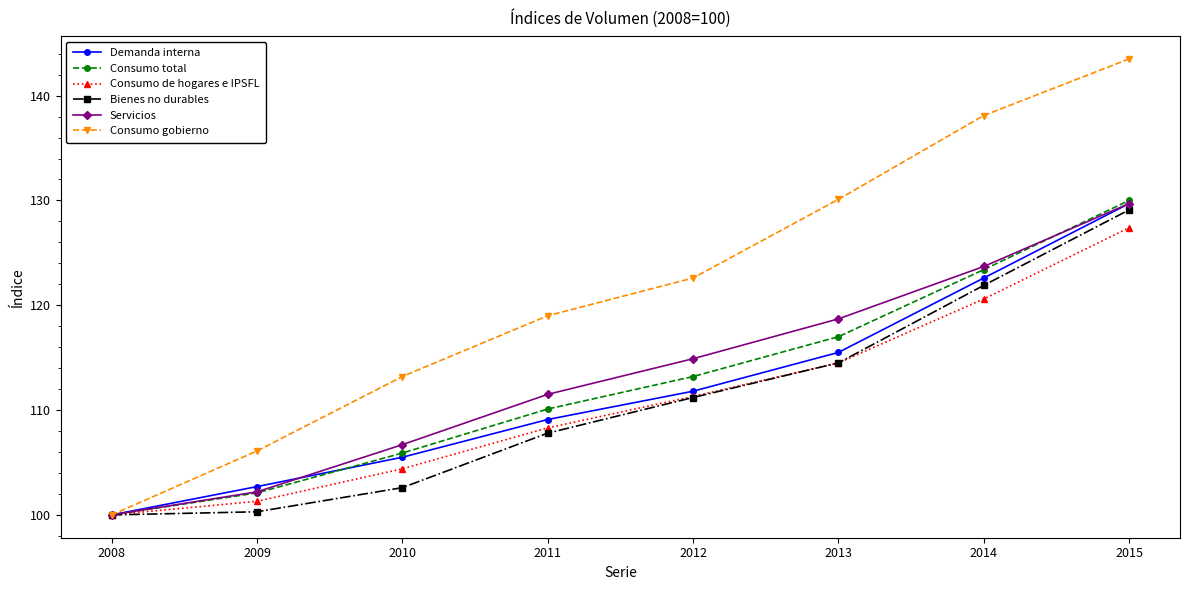

Which series has the largest range (max minus min)?

Consumo gobierno